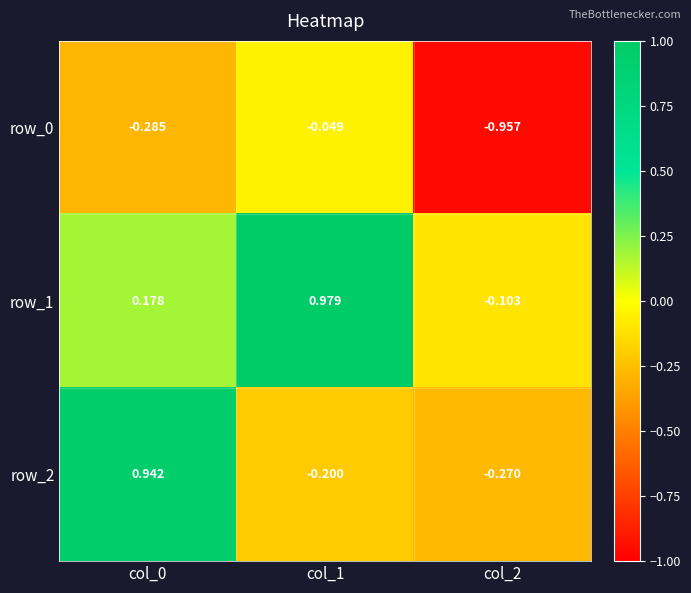

Is the value of row_2 at col_0 greater than the value of row_0 at col_1?

Yes